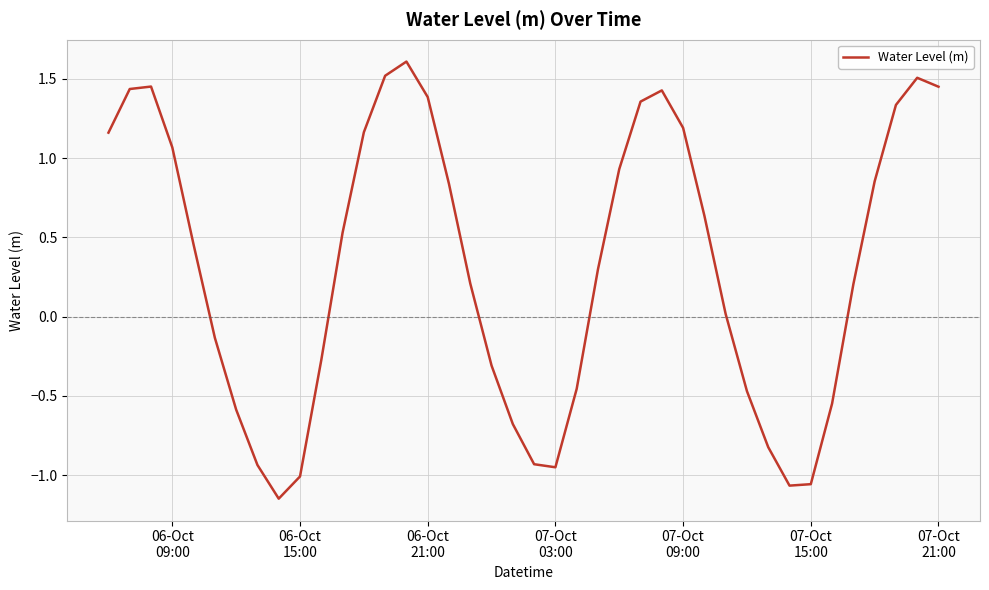

What is the difference between the maximum and minimum values?

2.8